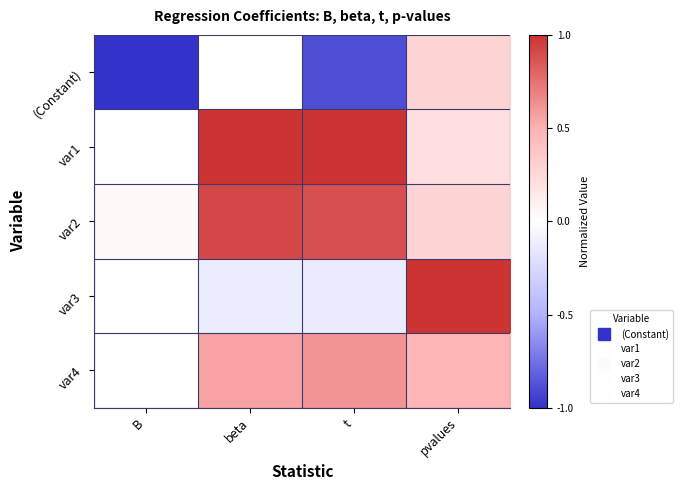

What is the maximum value shown in the chart?

1.0